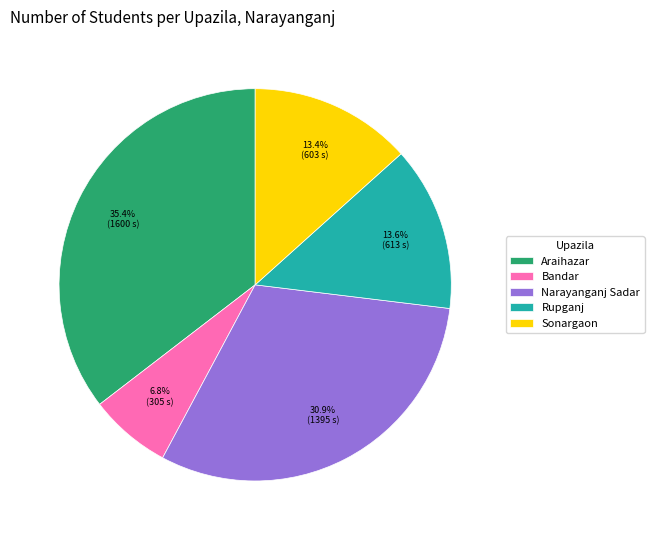

What is the smallest slice in the pie chart?

Bandar